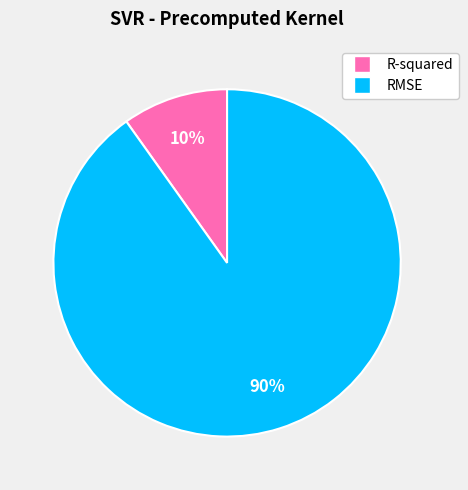

To the nearest percent, what portion does RMSE represent?

90%